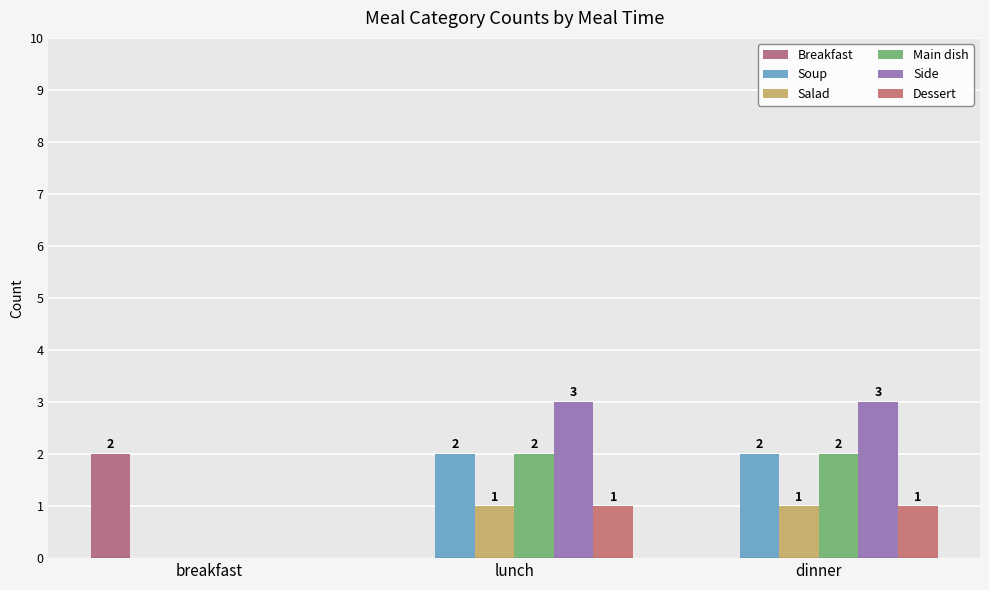

Where is Dessert nearest to the value 0?

breakfast